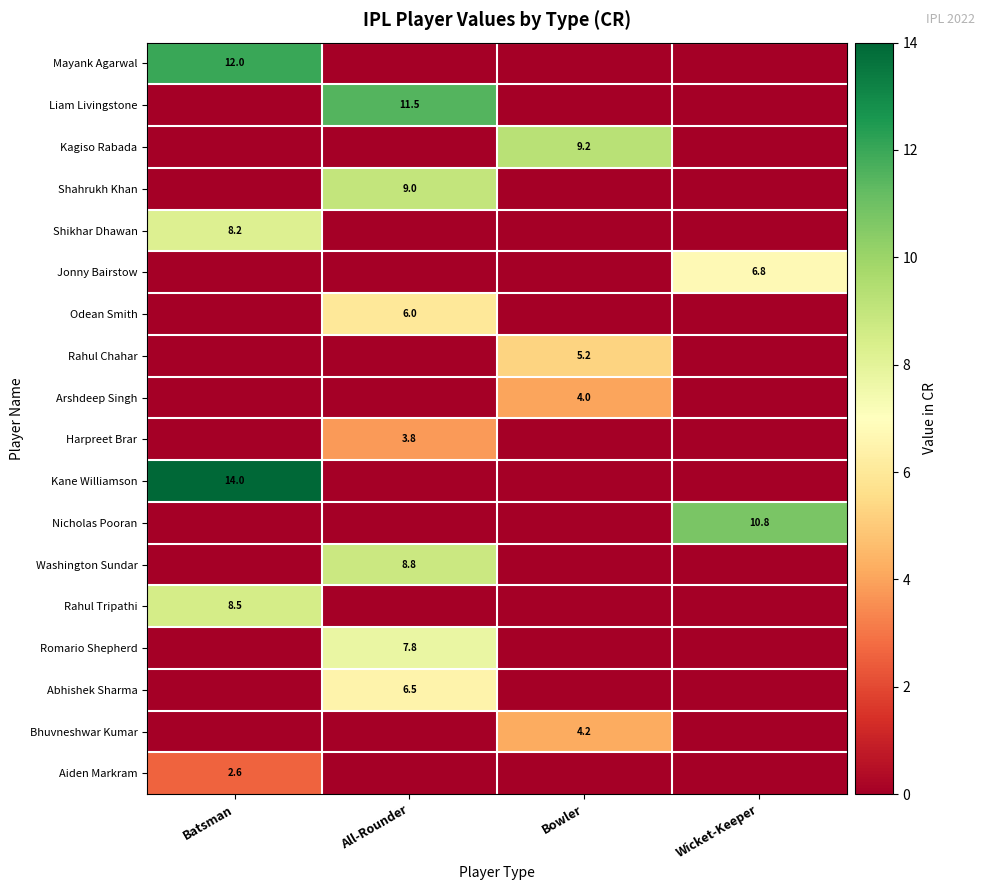

Which series has the largest range (max minus min)?

Kane Williamson